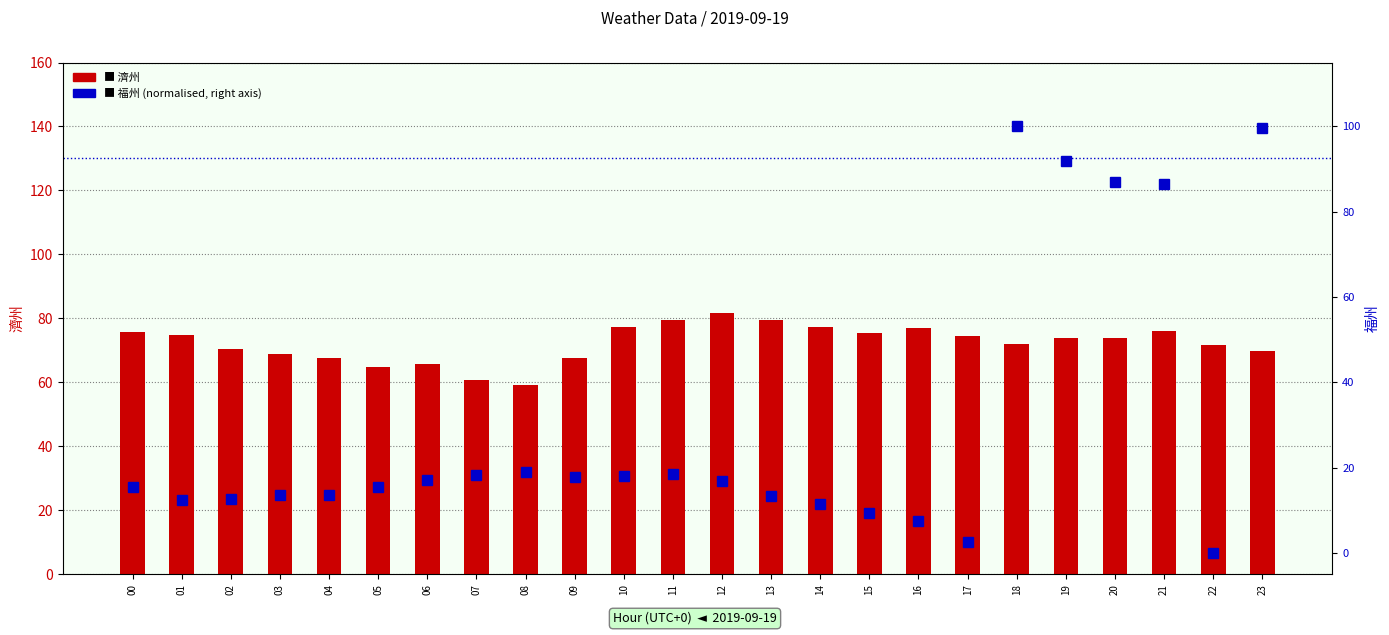

List the series in order of their peak value, lowest first.

濟州, 福州